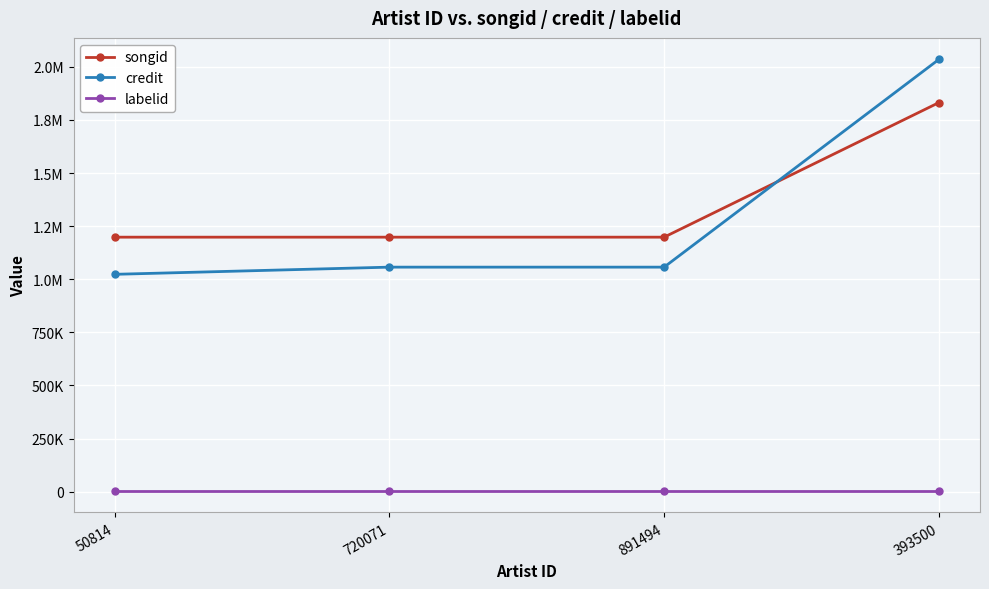

True or false: songid and labelid intersect in this chart.

False